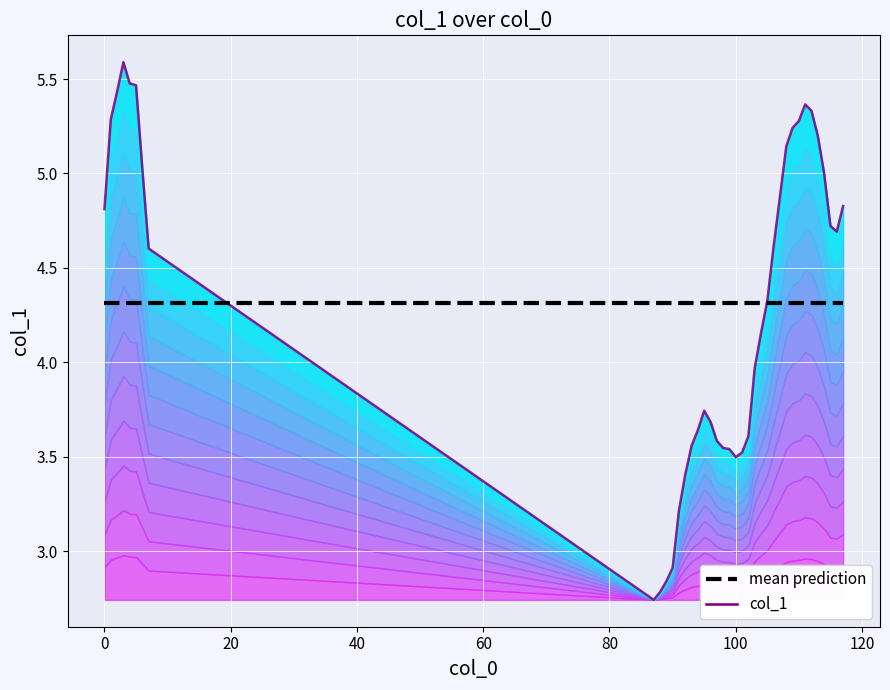

At how many categories does at least one series exceed 3?

39